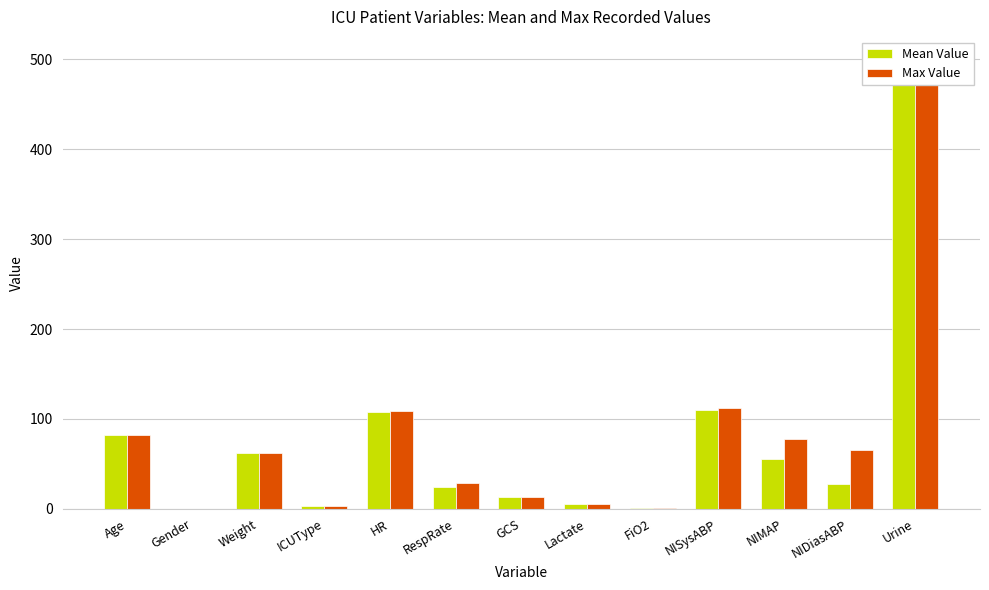

Reading left to right, extract all data points from this chart.

Mean Value: 82.0	0.0	61.5	3.0	108.0	24.0	13.0	5.6	1.0	110.0	55.3	28.0	500.0
Max Value: 82.0	0.0	61.5	3.0	109.0	29.0	13.0	5.6	1.0	112.0	77.3	65.0	500.0